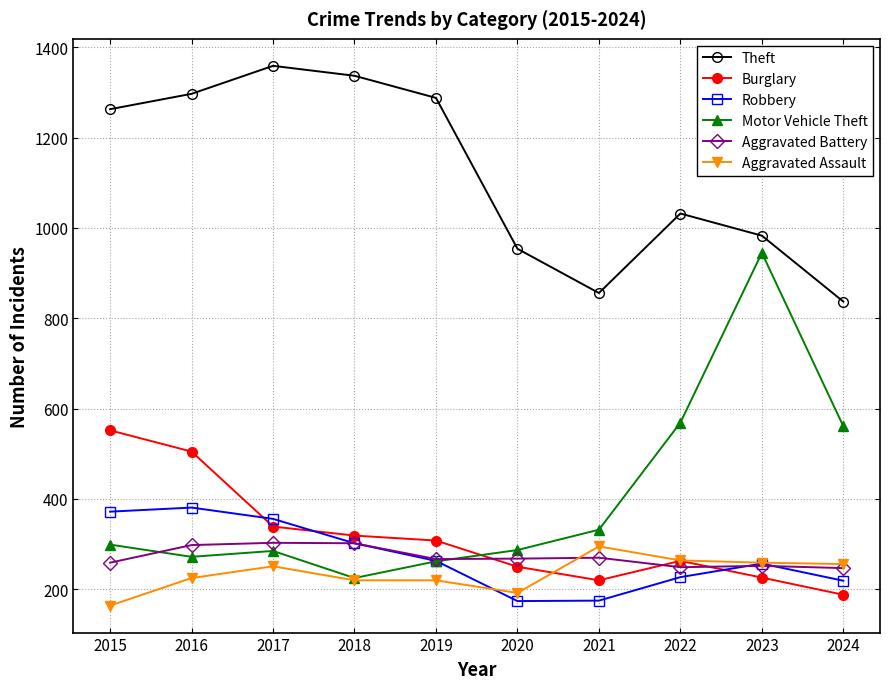

True or false: Aggravated Assault has more than 0 points higher than both neighbors.

True